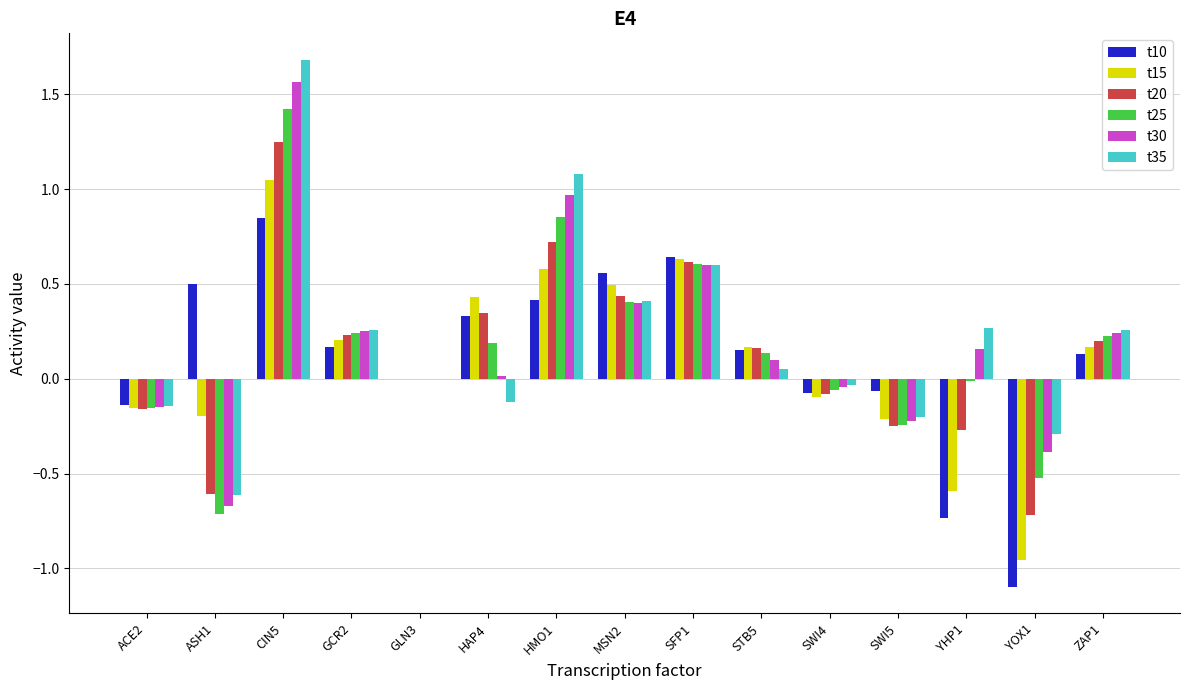

What are all the series names shown in the legend?

t10, t15, t20, t25, t30, t35